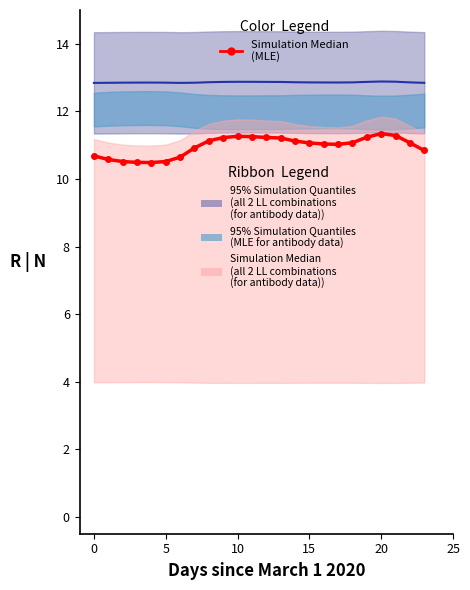

How many categories are shown in the chart?

24